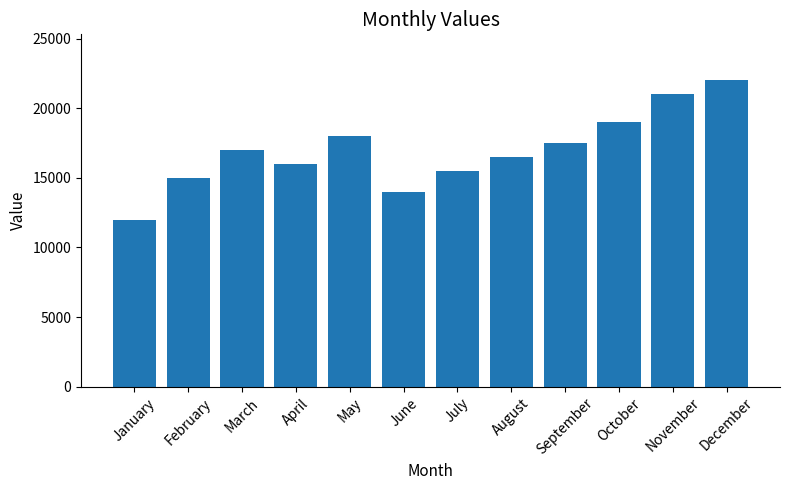

Approximately how many times larger is the value at June compared to October?

0.7